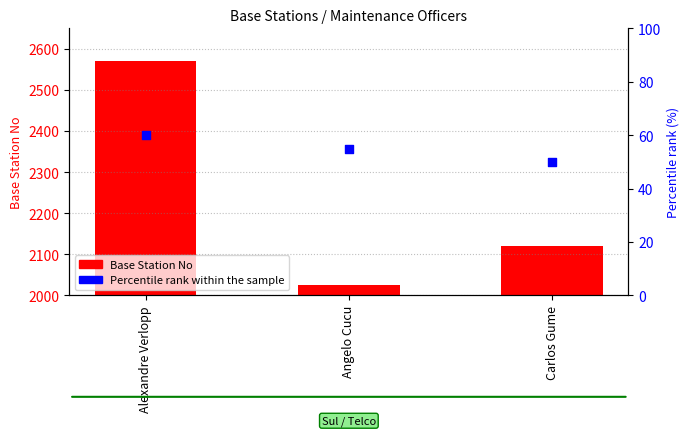

Which series reaches the minimum Y coordinate?

Percentile rank within the sample